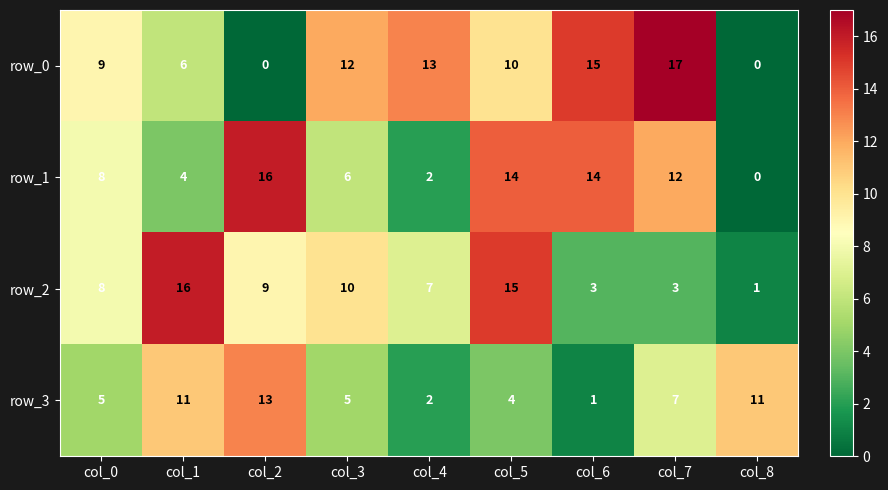

At col_6, list the series in order from smallest to largest.

row_3, row_2, row_1, row_0